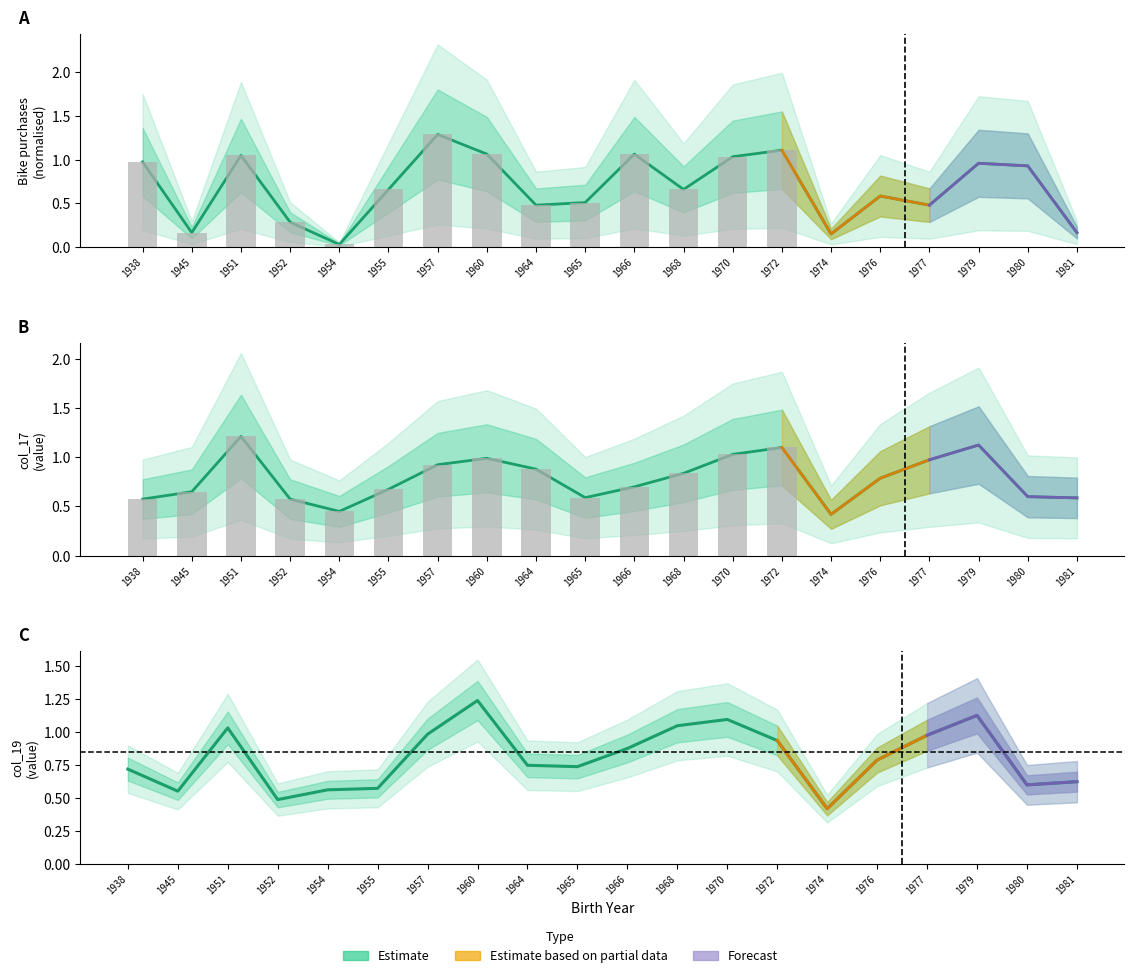

The col_17 series shows 0.6 at 1965. True or false?

True